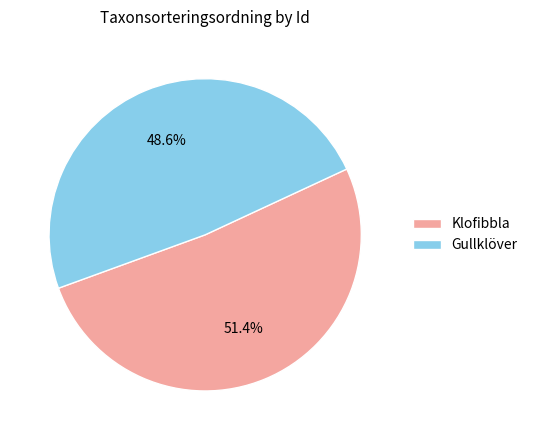

How many segments does this pie chart have?

2